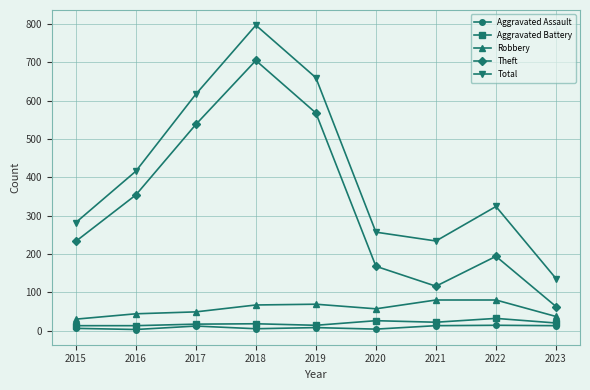

List the labels in order of Total value, smallest first.

2023, 2021, 2020, 2015, 2022, 2016, 2017, 2019, 2018